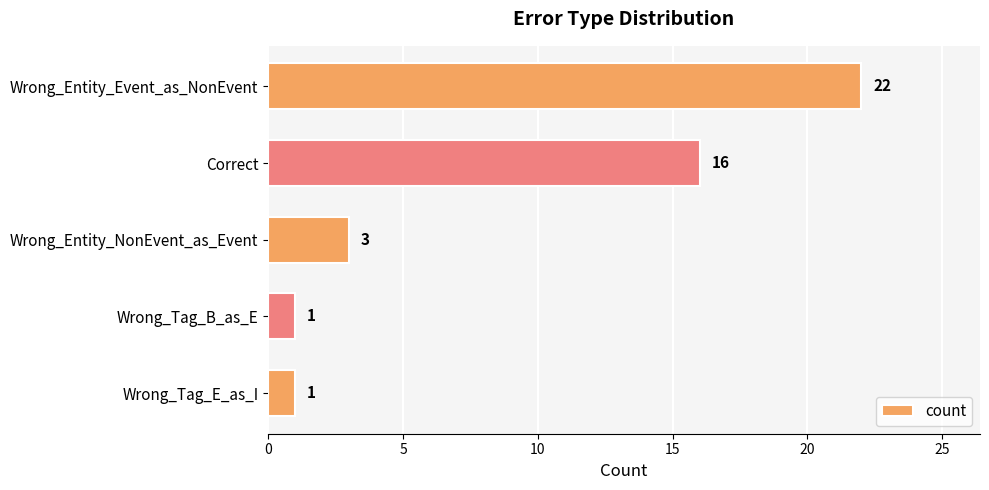

Is it true that the value at Wrong_Tag_B_as_E is 1?

True